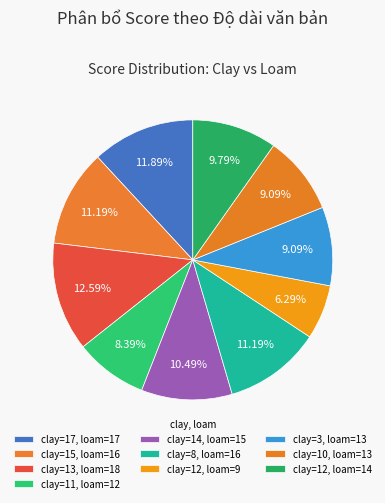

Count the number of slices in the pie.

10